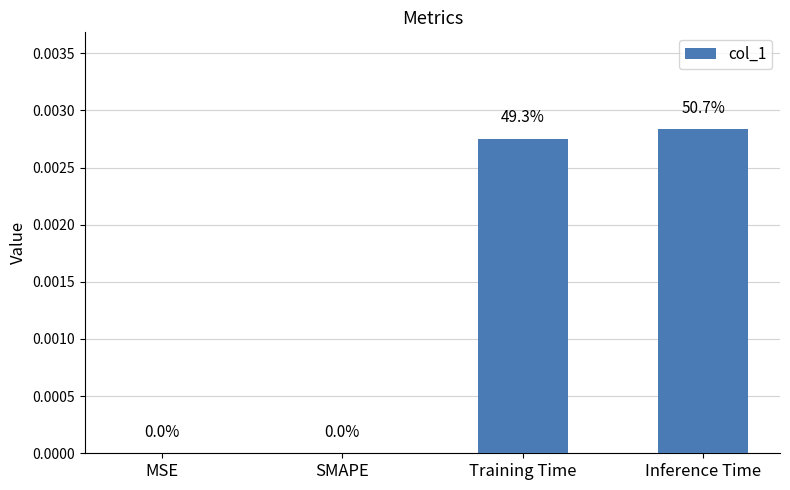

True or false: the data shows 0.0 at Inference Time.

True